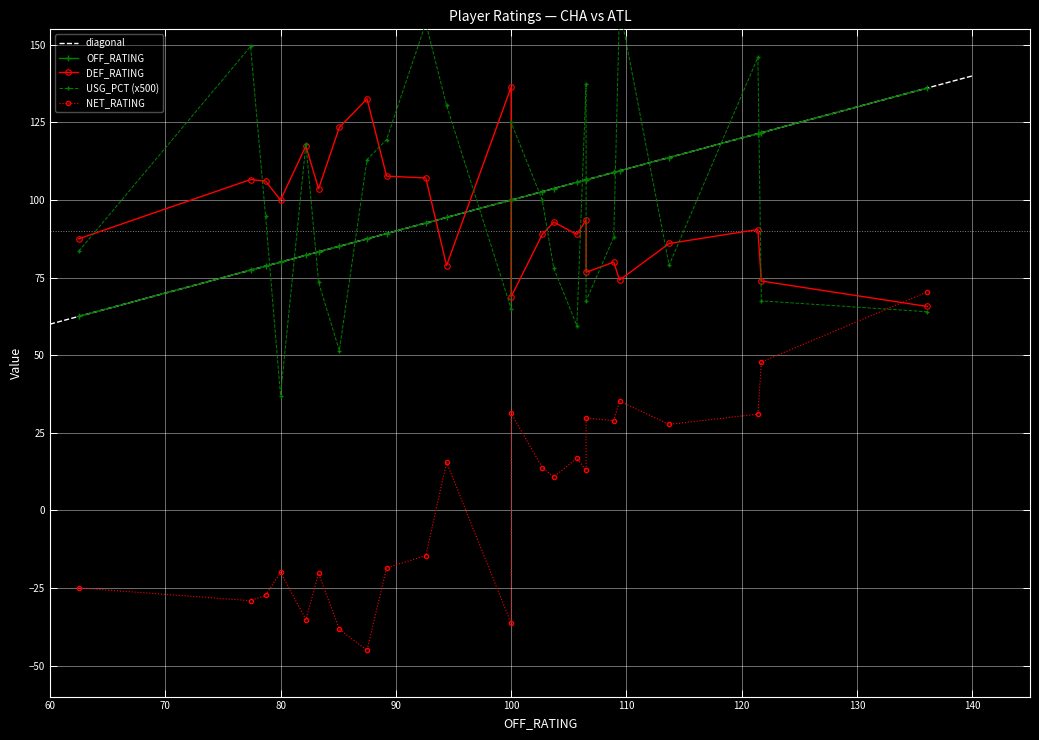

What is the maximum value for diagonal?

140.0